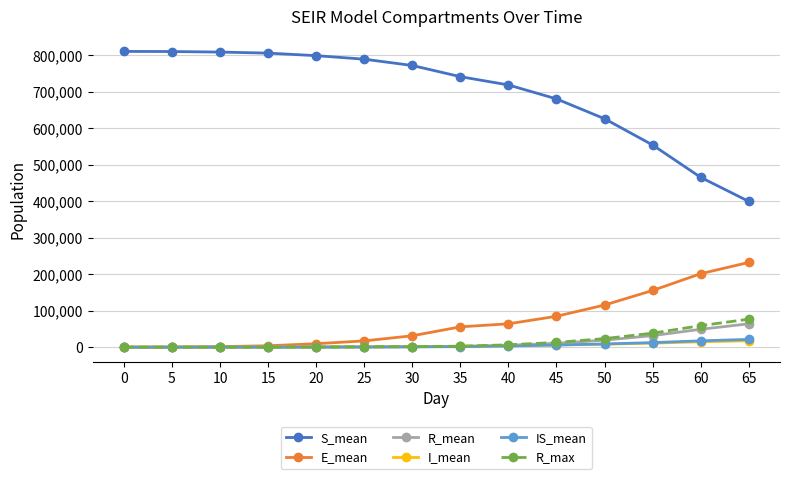

Which series has the widest spread of values?

S_mean